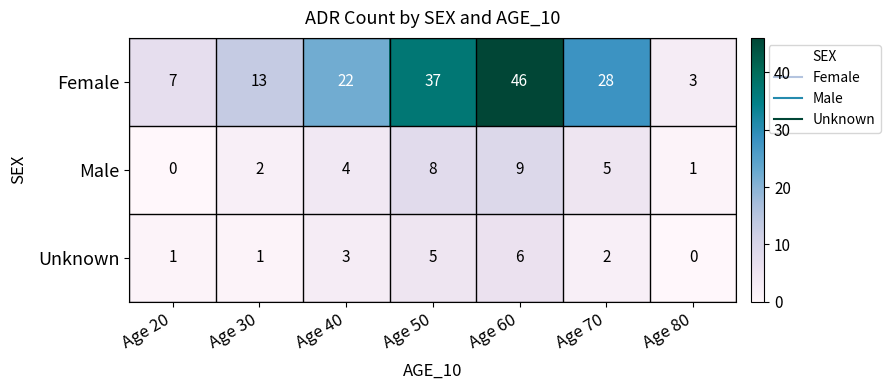

Is it true that Female equals 1 at Age 80?

False